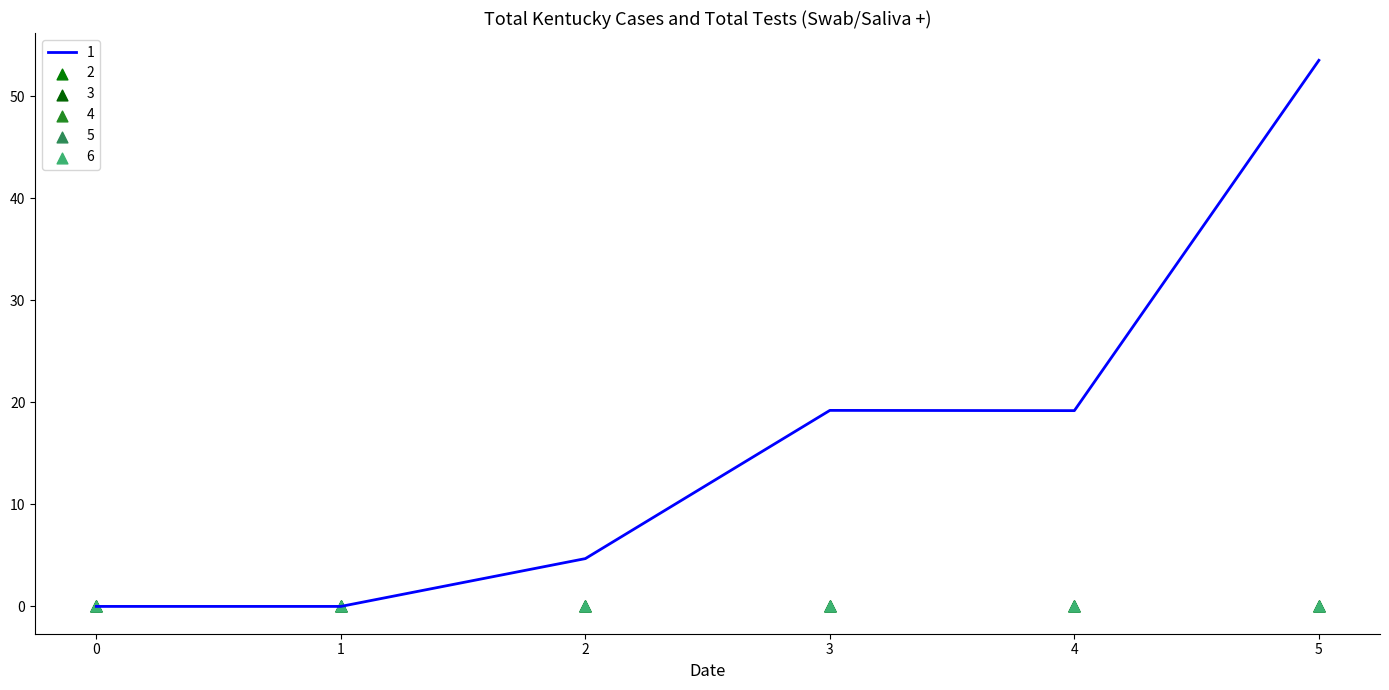

Which series reaches the minimum Y coordinate?

1